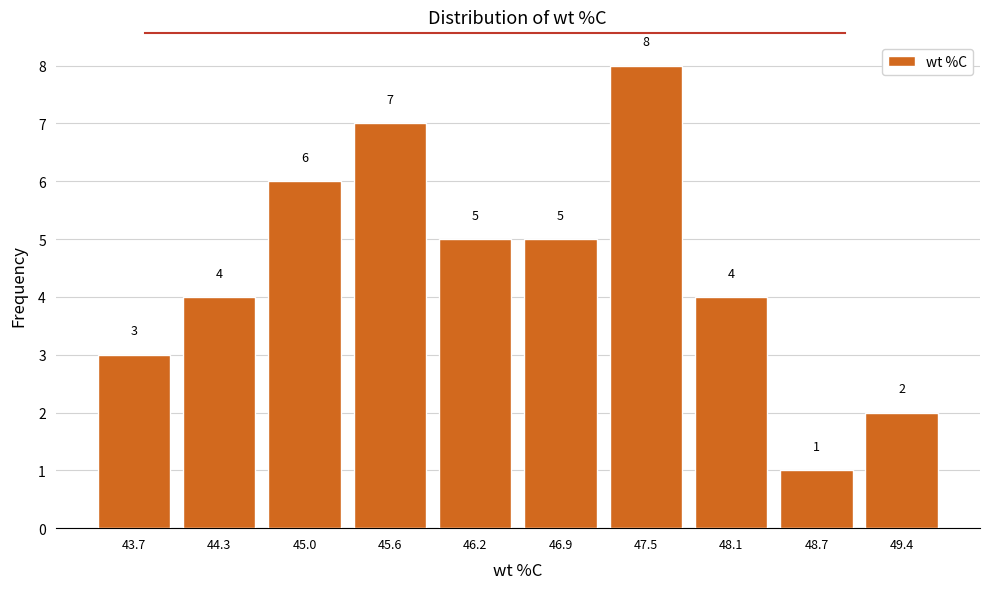

Reading left to right, transcribe all the data shown in this chart.

43.7=3	44.3=4	45.0=6	45.6=7	46.2=5	46.9=5	47.5=8	48.1=4	48.7=1	49.4=2